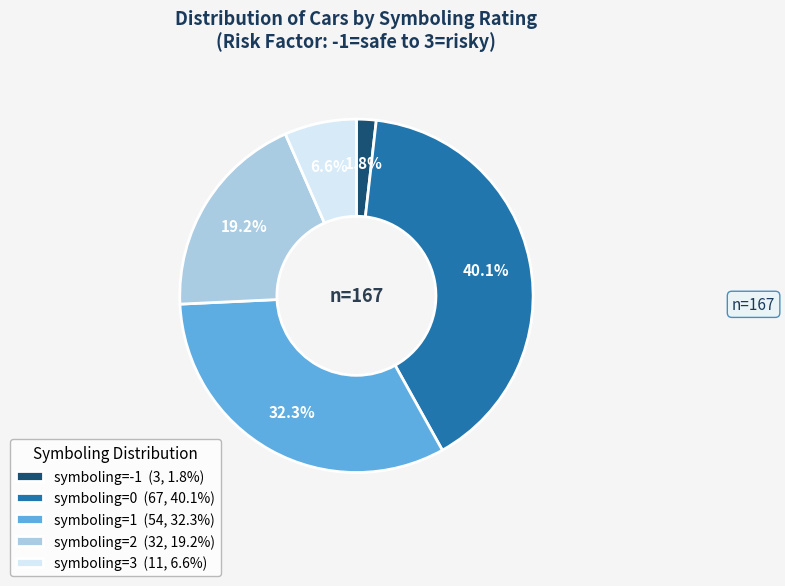

How many slices are in this pie chart?

5